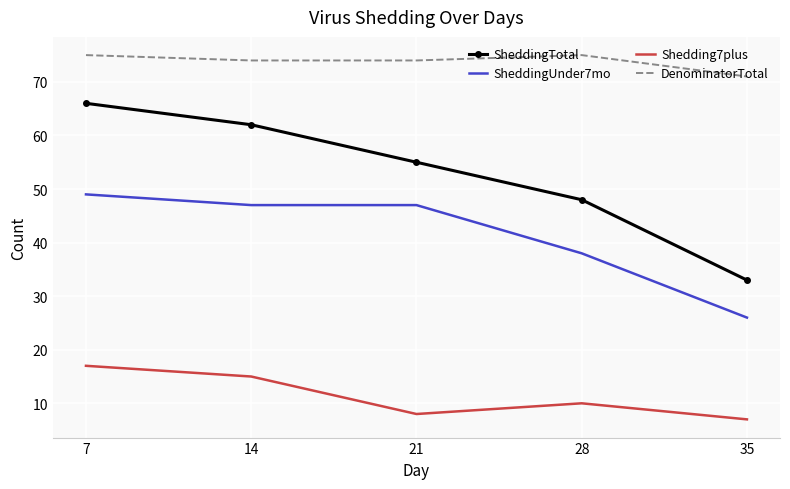

True or false: SheddingTotal and SheddingUnder7mo intersect in this chart.

False